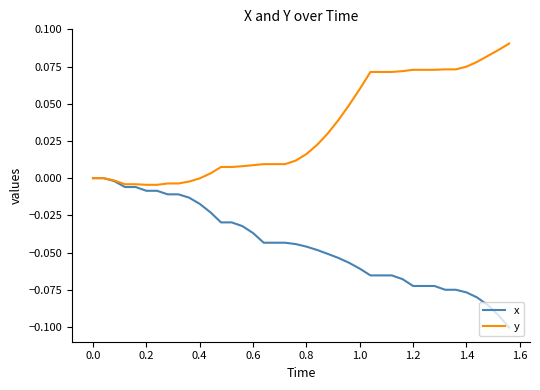

List the series in order of their overall mean, highest first.

y, x